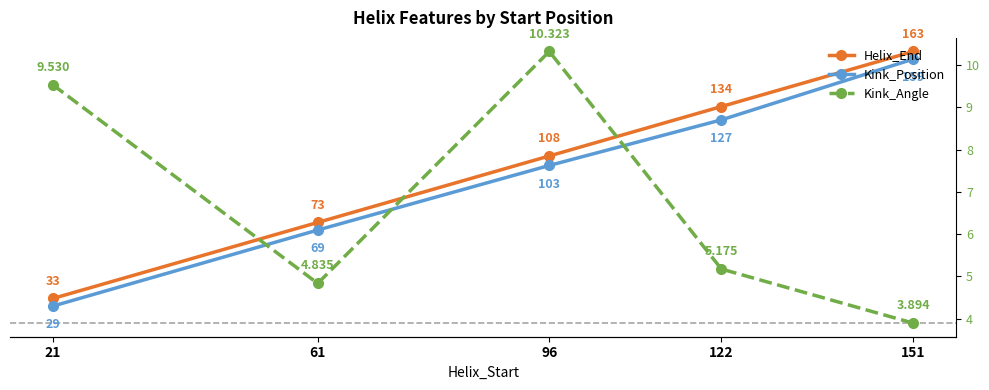

Reading left to right, transcribe all the data shown in this chart.

Helix_End: 21=33.0	61=73.0	96=108.0	122=134.0	151=163.0
Kink_Position: 21=29.0	61=69.0	96=103.0	122=127.0	151=159.0
Kink_Angle: 21=9.5	61=4.8	96=10.3	122=5.2	151=3.9